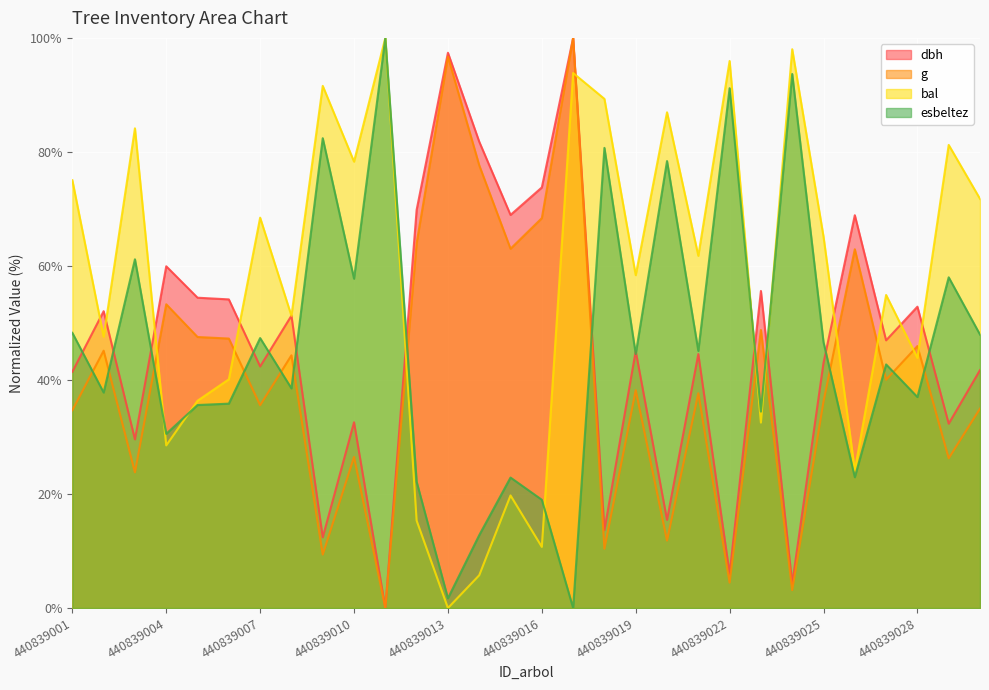

Which series has the largest total across all categories?

bal